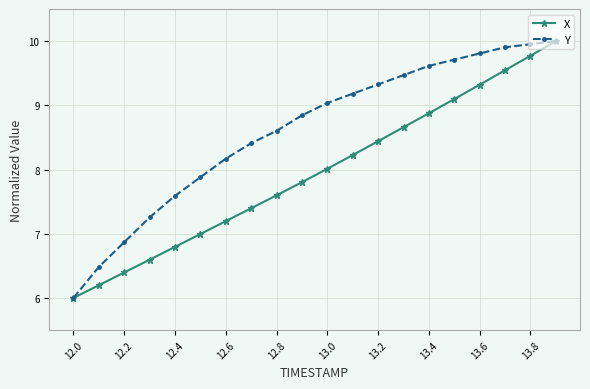

Rank the series by their average value, from lowest to highest.

X, Y